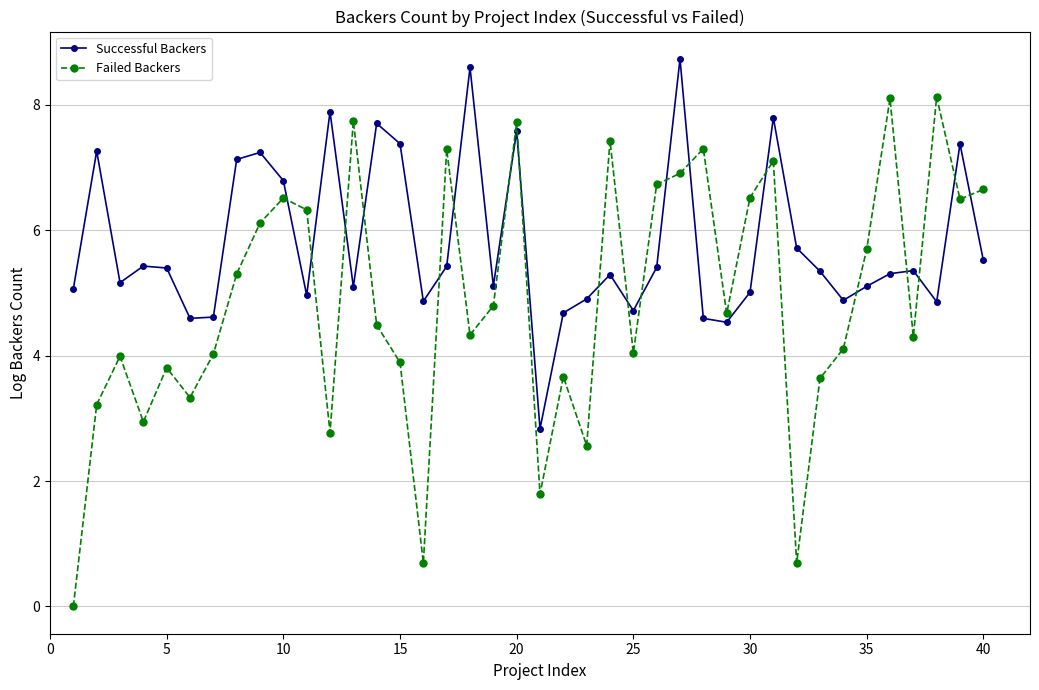

What are all the series names shown in the legend?

Successful Backers, Failed Backers